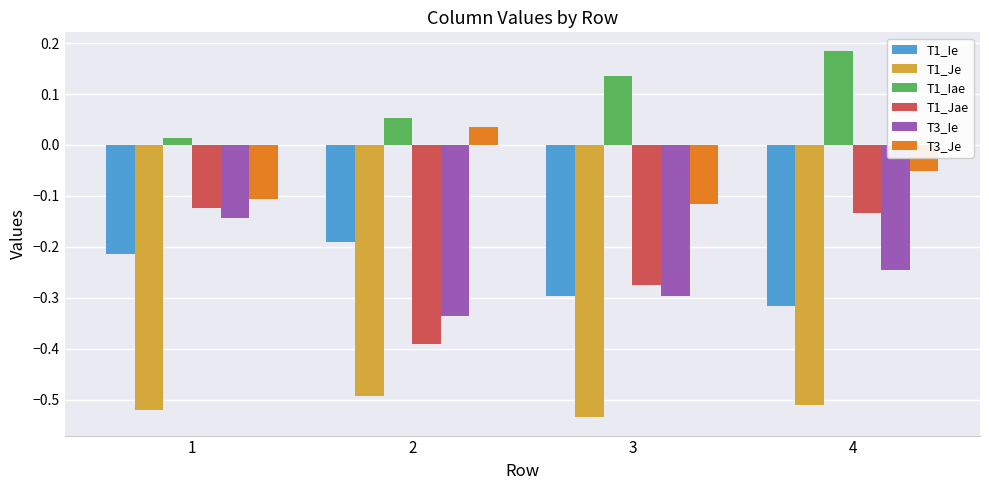

Is it true that T1_Je equals -0.3 at 2?

False